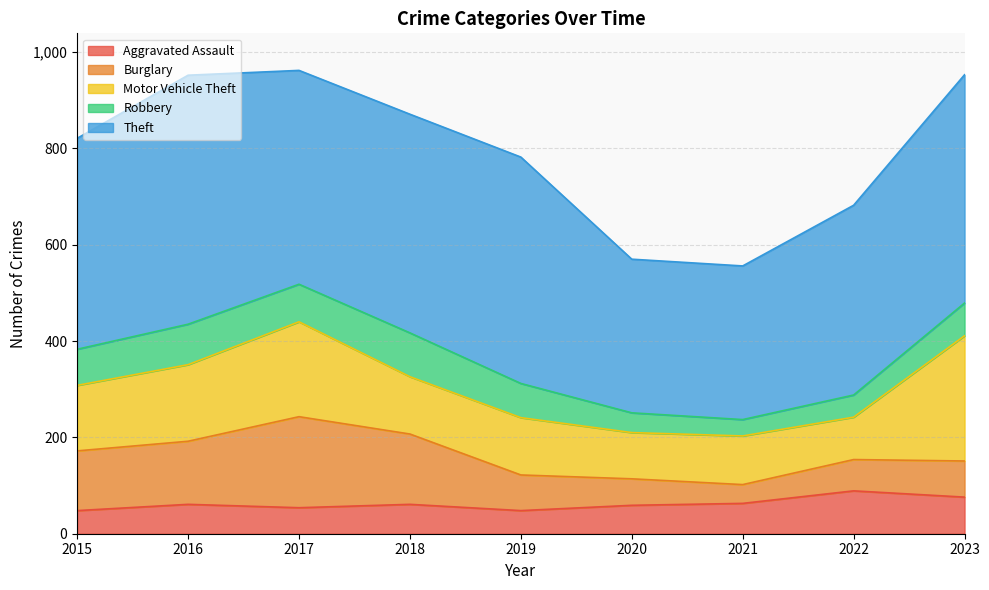

Which series has the largest total across all categories?

Theft